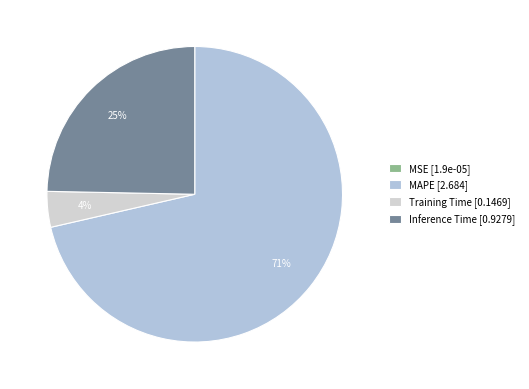

Between MAPE and Training Time, which is larger?

MAPE